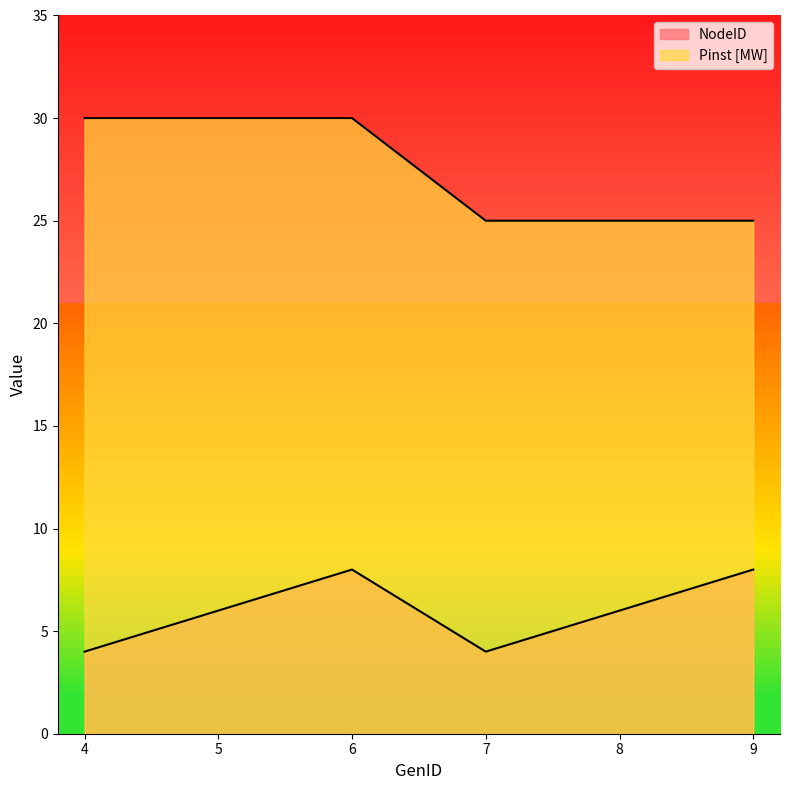

Reading left to right, what are all the values shown in this chart?

NodeID: 4	6	8	4	6	8
Pinst [MW]: 30	30	30	25	25	25